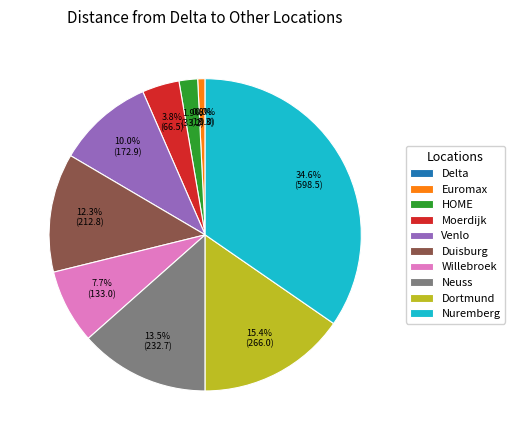

Which category has the biggest portion of the pie?

Nuremberg